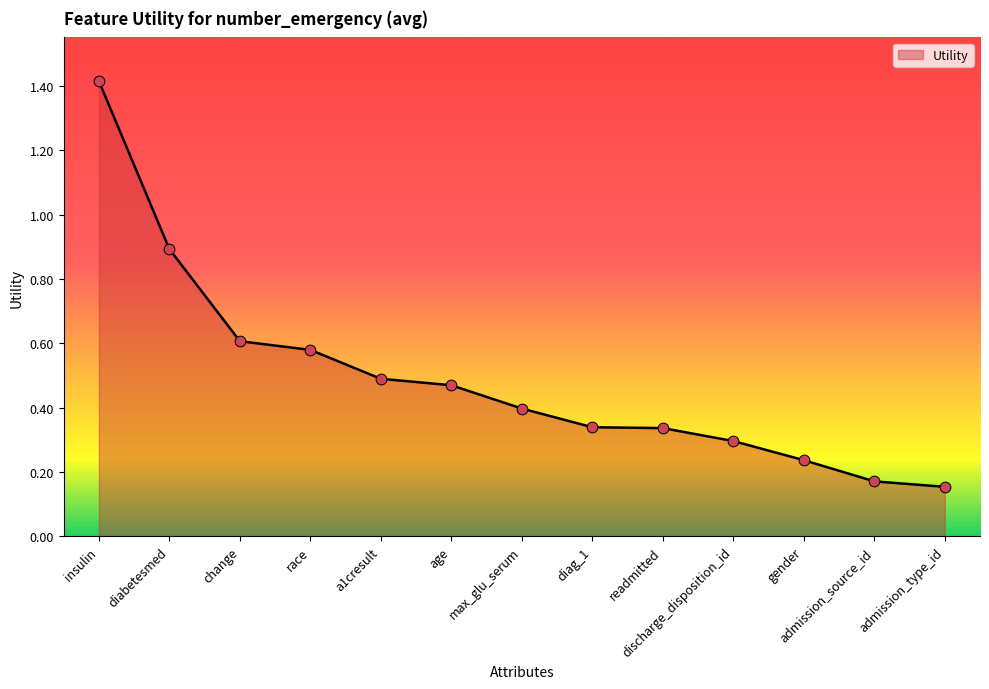

What is the change in value from insulin to admission_type_id?

-1.3